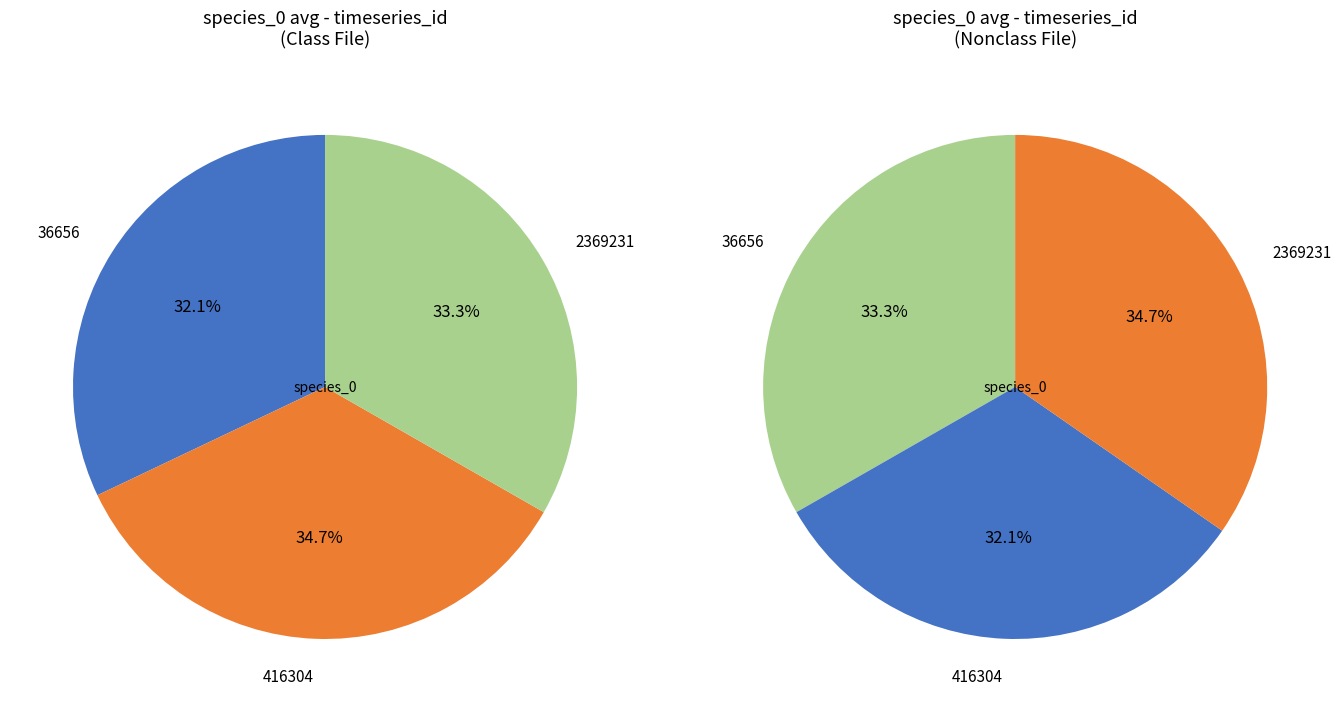

The 36656 slice represents 15% of the pie. True or false?

False